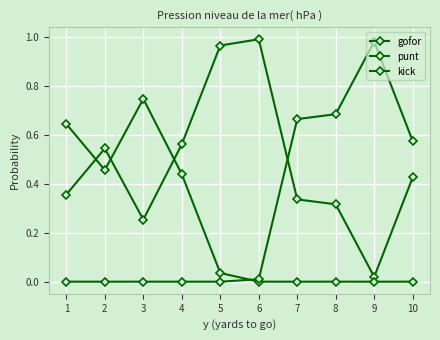

How many lines are shown in the chart?

3